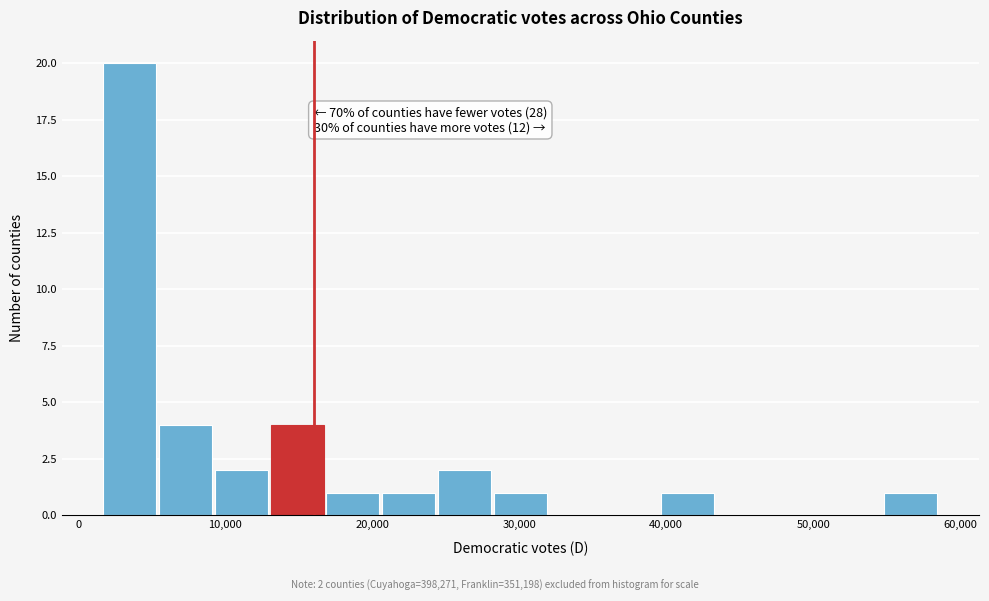

Read against the x-axis, roughly where is the centre of the tallest bar?

3000